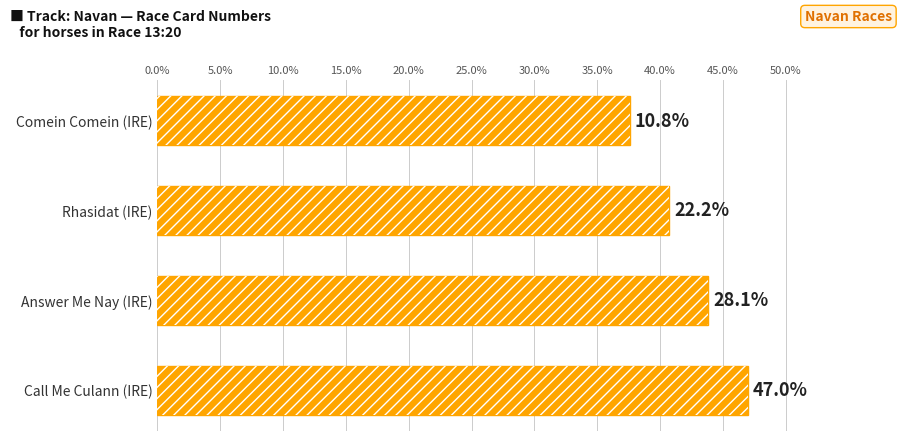

What is the value of the 3rd bar from the left?

40.7